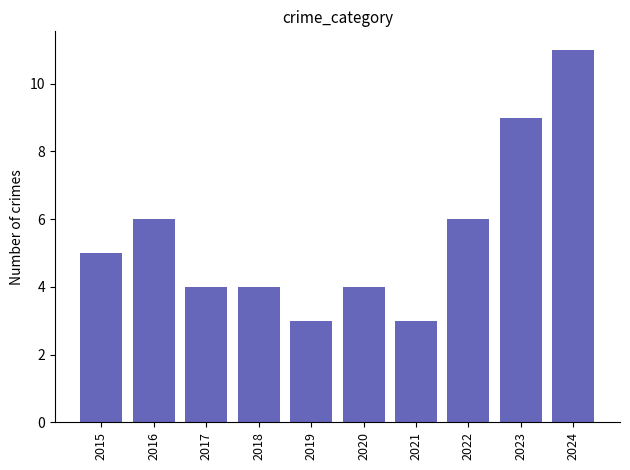

How many values are between 4 and 6?

6